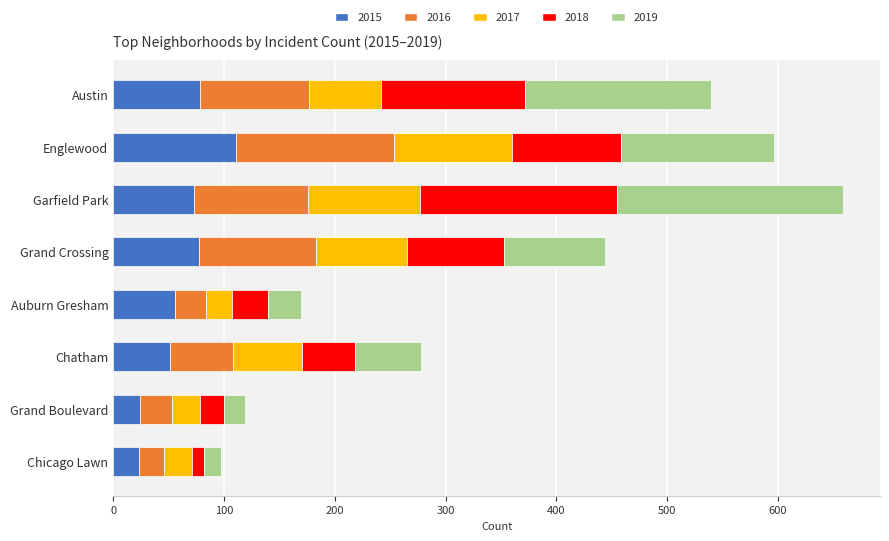

What is the highest value of the 2015 series?

111